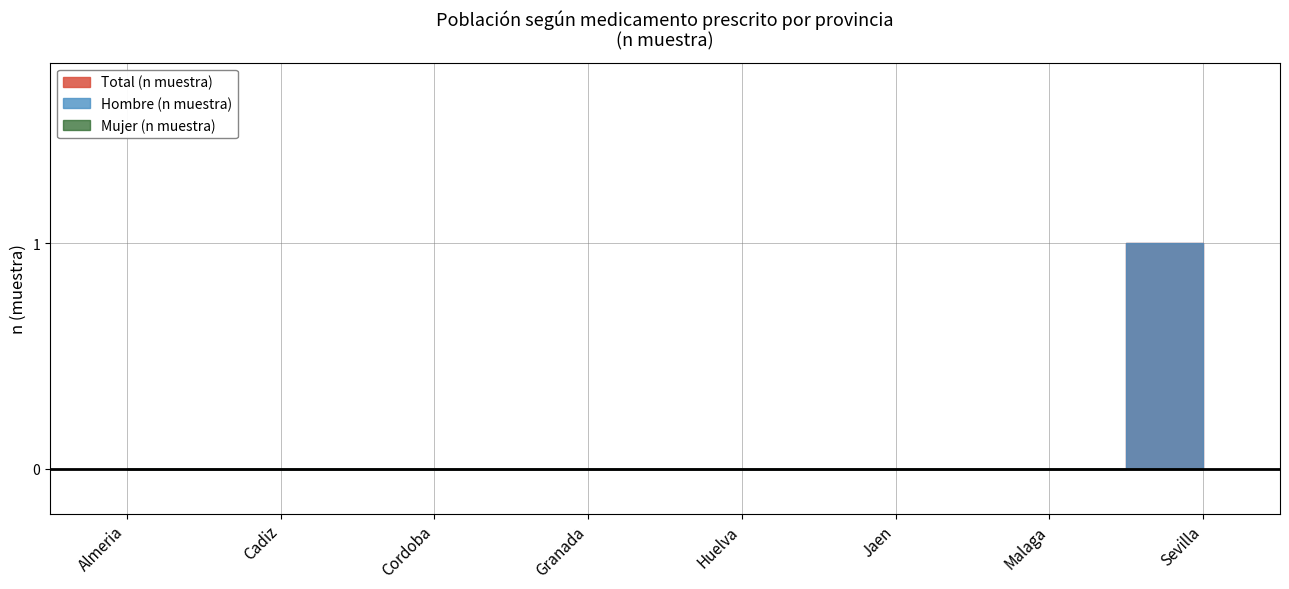

Reading left to right, extract all data points from this chart.

Hombre (n muestra): 0	0	0	0	0	0	0	1
Mujer (n muestra): 0	0	0	0	0	0	0	0
Total (n muestra): 0	0	0	0	0	0	0	1